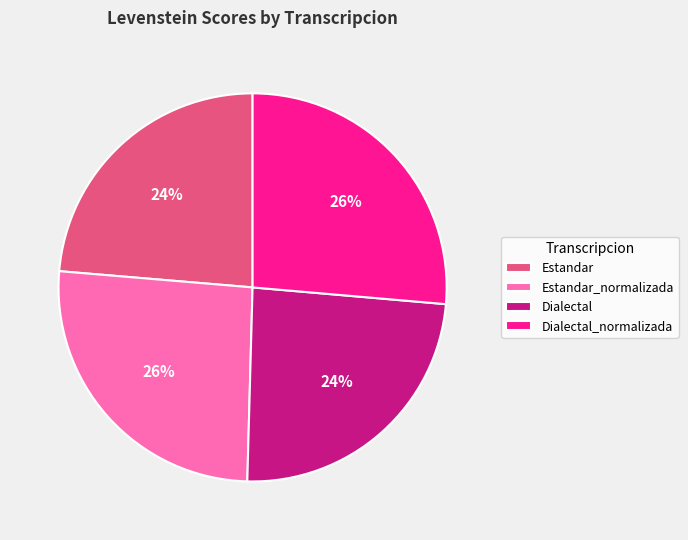

Which has a higher value, Estandar_normalizada or Estandar?

Estandar_normalizada